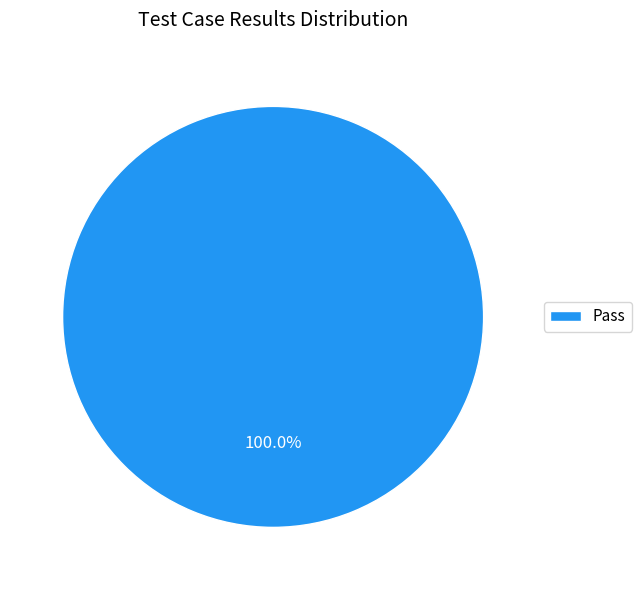

Count the number of slices in the pie.

1